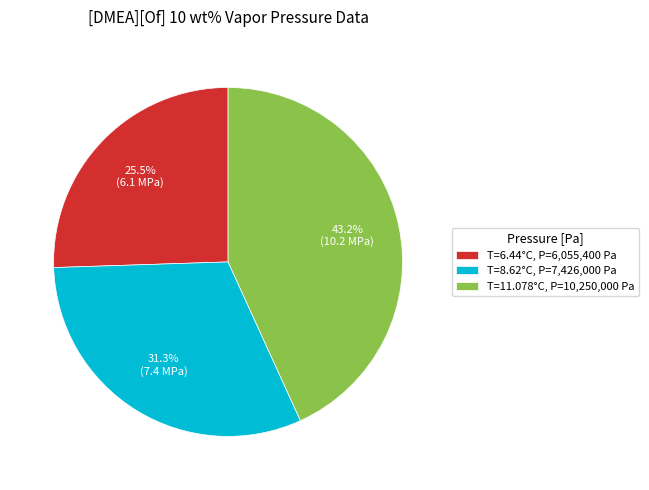

Does any single category account for the majority?

No